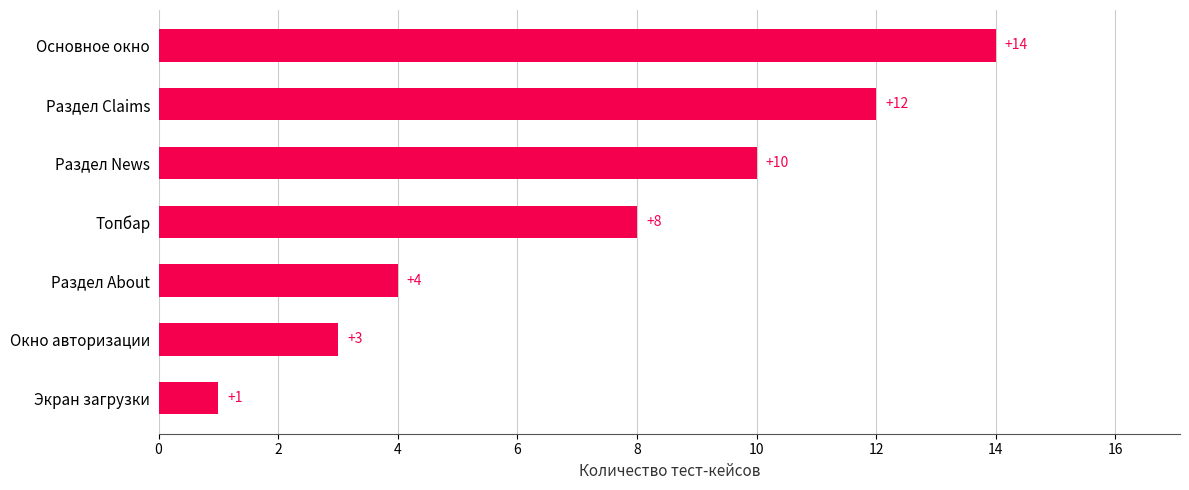

What is the difference between the values at Основное окно and Раздел About?

10